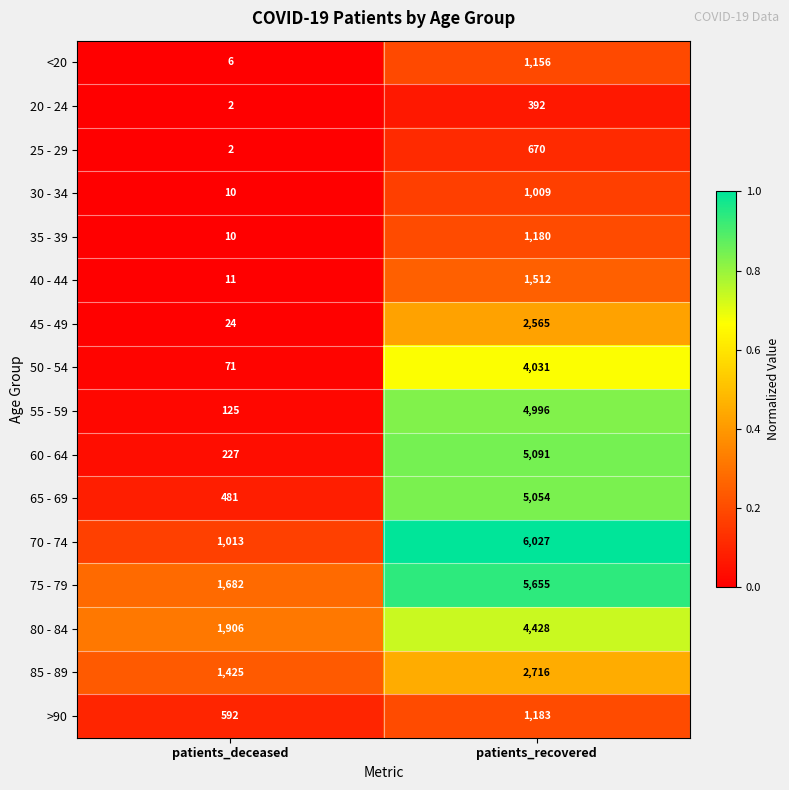

What is the difference between the highest and lowest values at patients_recovered?

5635